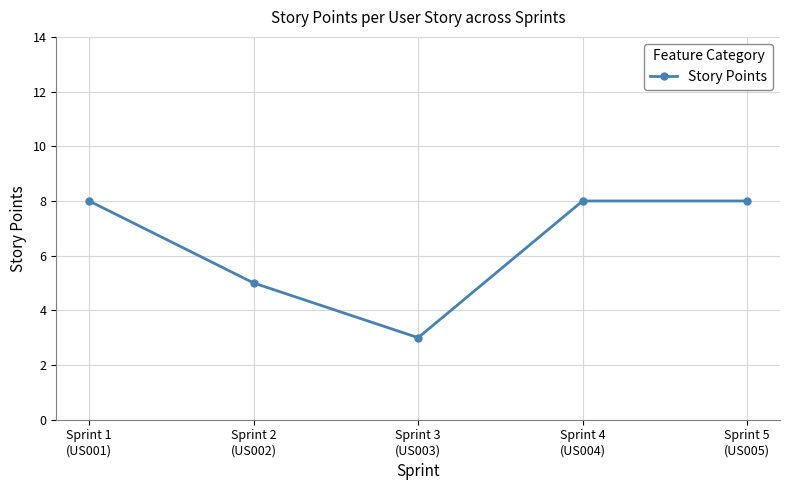

What is the minimum value shown in the chart?

3